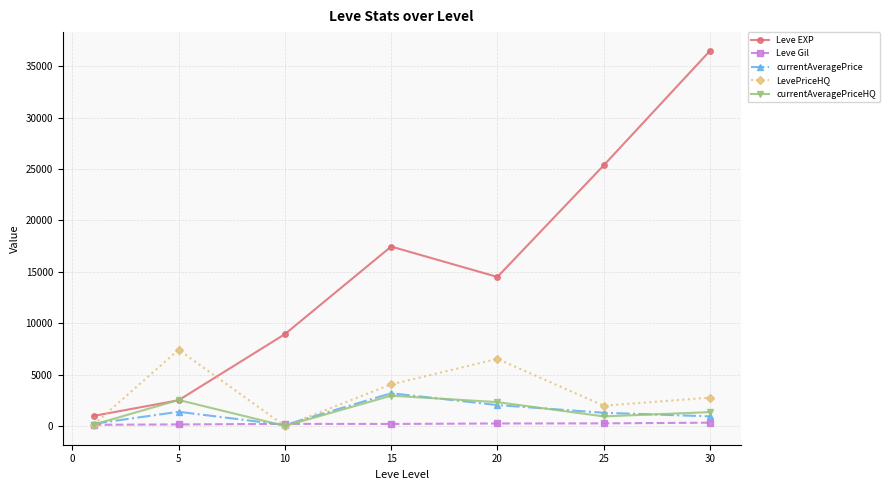

True or false: Leve EXP has more than 1 points higher than both neighbors.

False